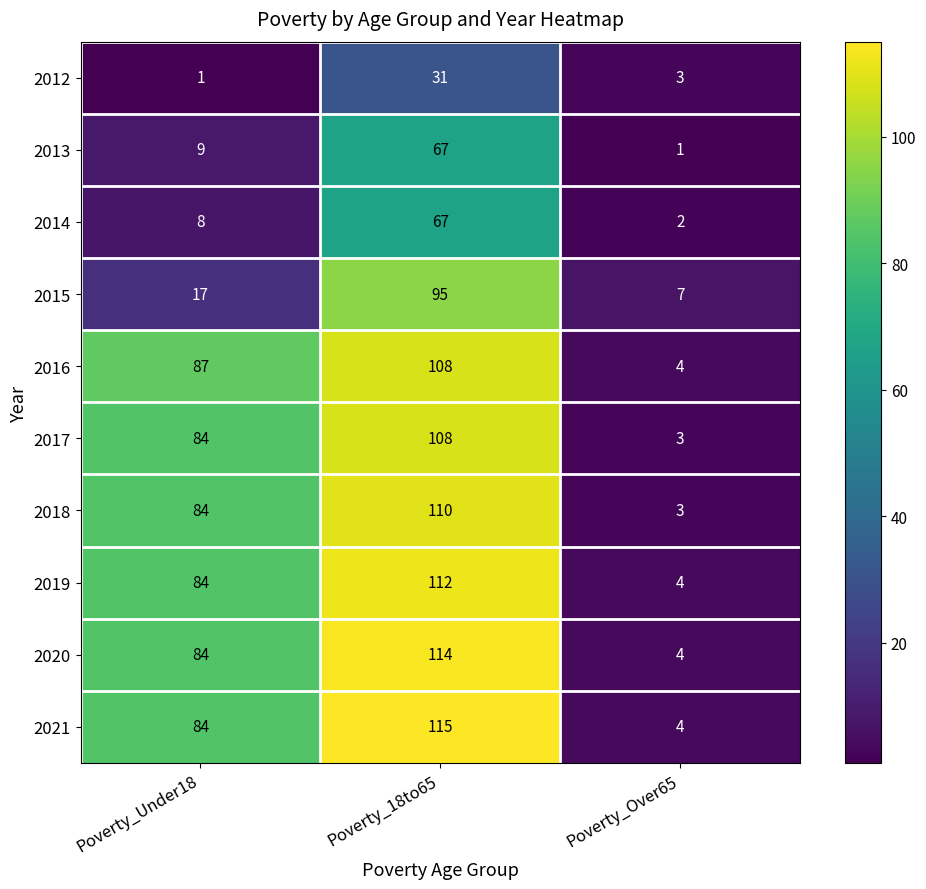

How many data points in 2020 are less than 84?

1